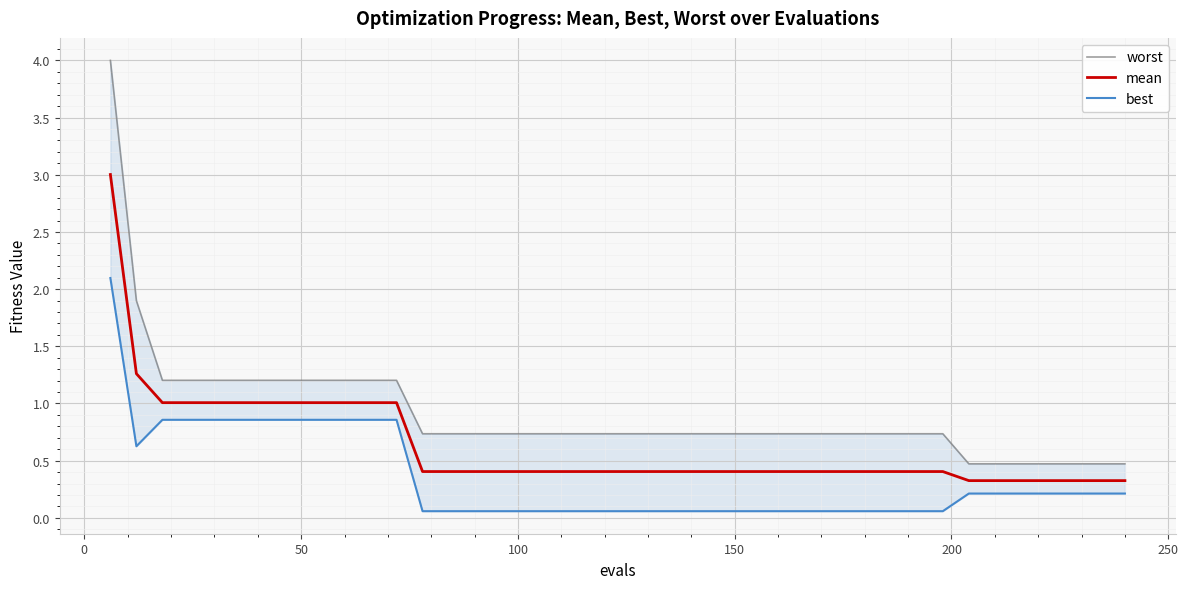

What is the maximum value shown in the chart?

4.0